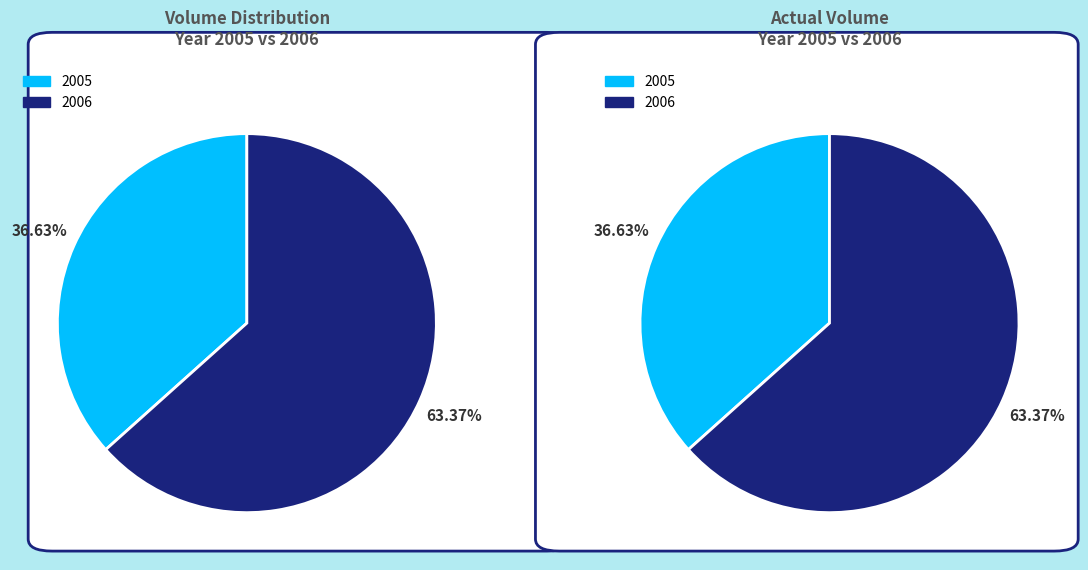

Does 33 account for over 50% of the chart?

No